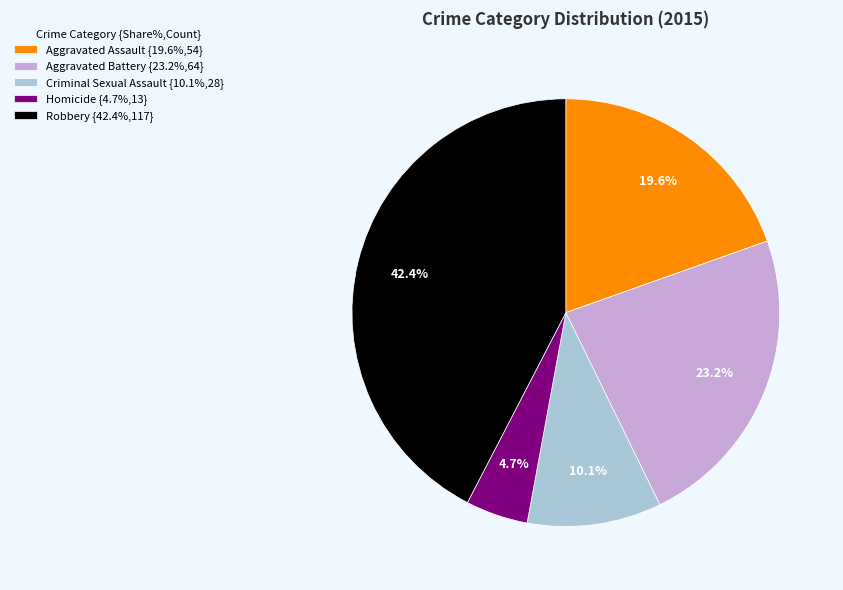

Which slice is the largest?

Robbery